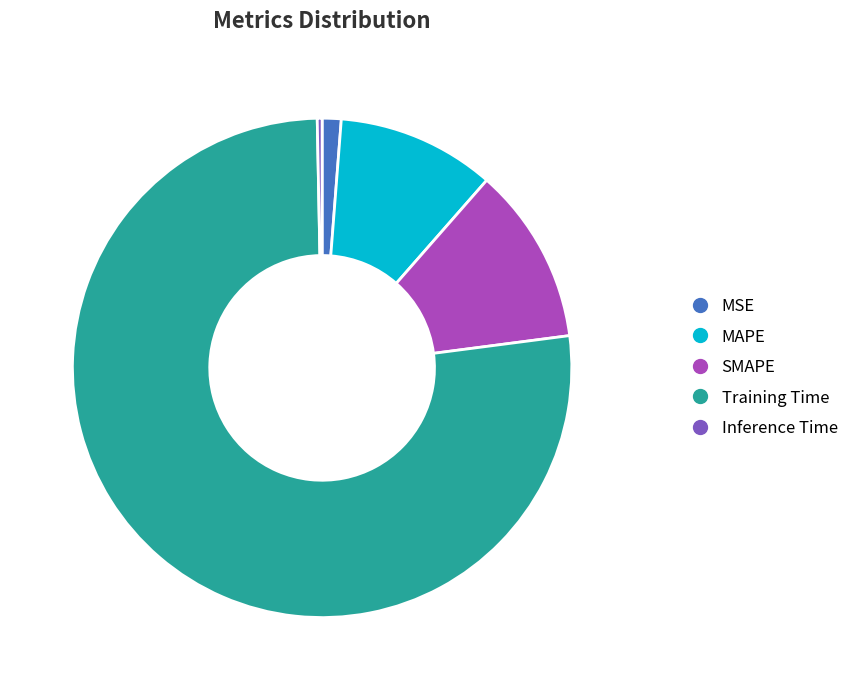

Which slice is the largest?

Training Time